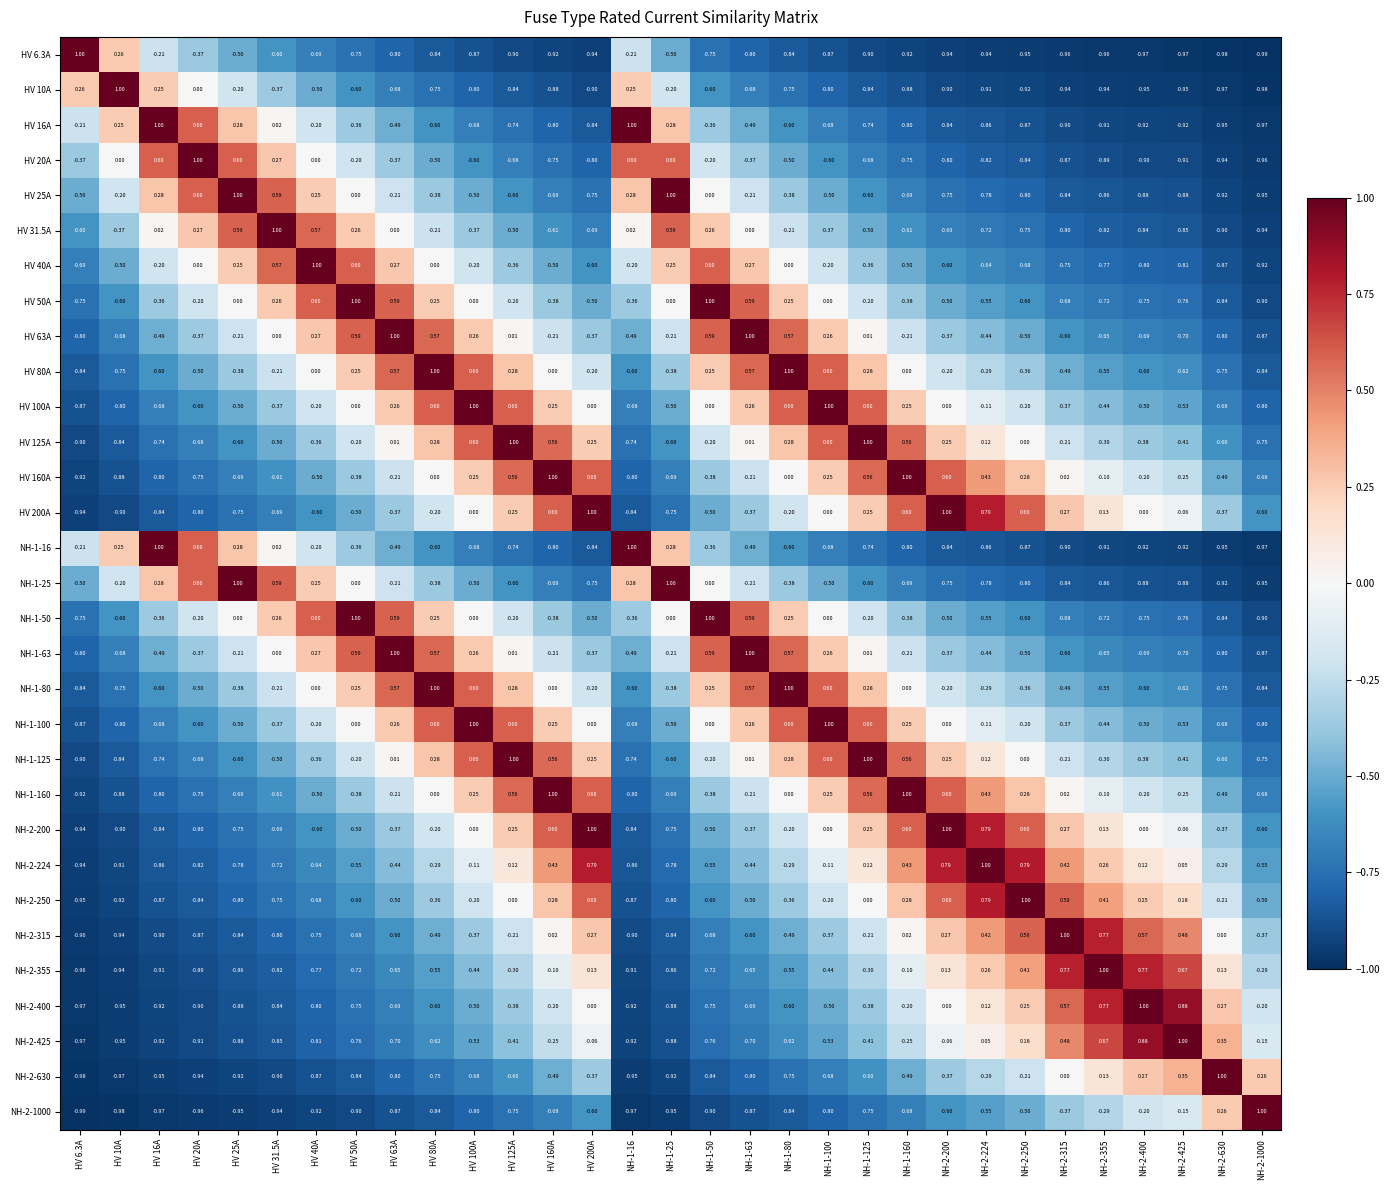

How many distinct data groups are displayed?

31